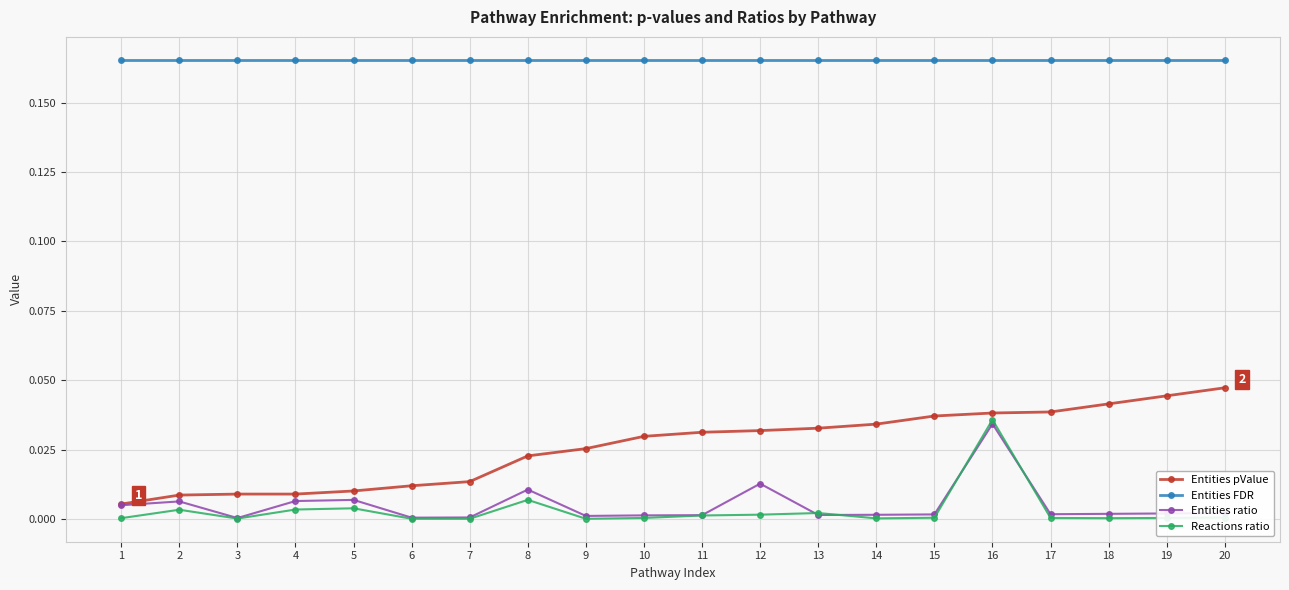

True or false: Entities ratio has a value of 0.0 at 2.

True